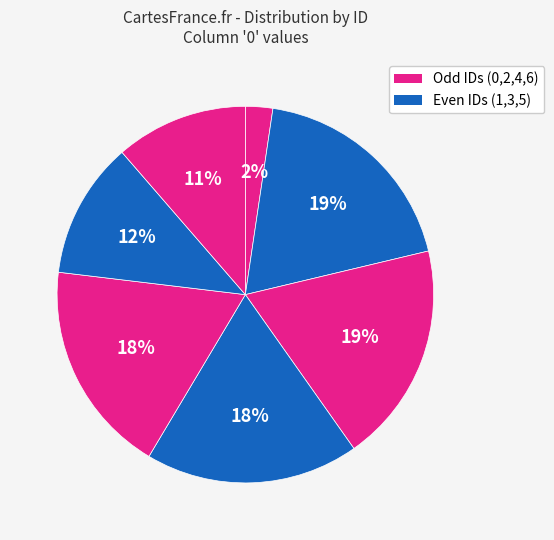

How many segments does this pie chart have?

7